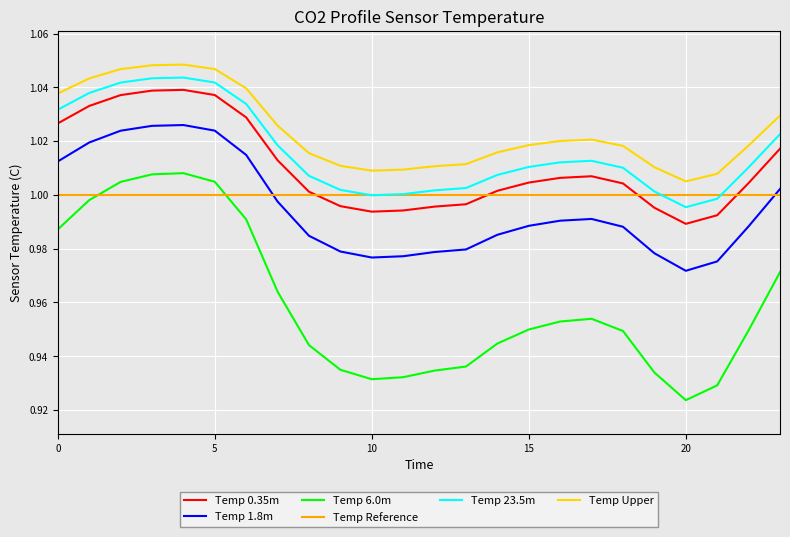

Which series has the widest spread of values?

Temp 6.0m